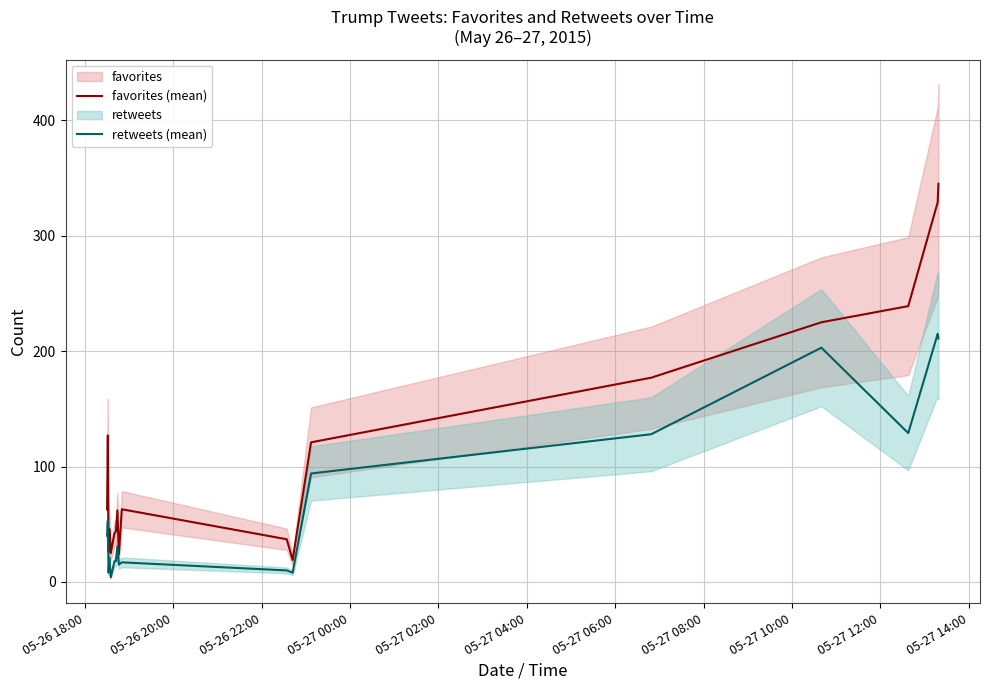

What is the highest value of the favorites (mean) series?

345